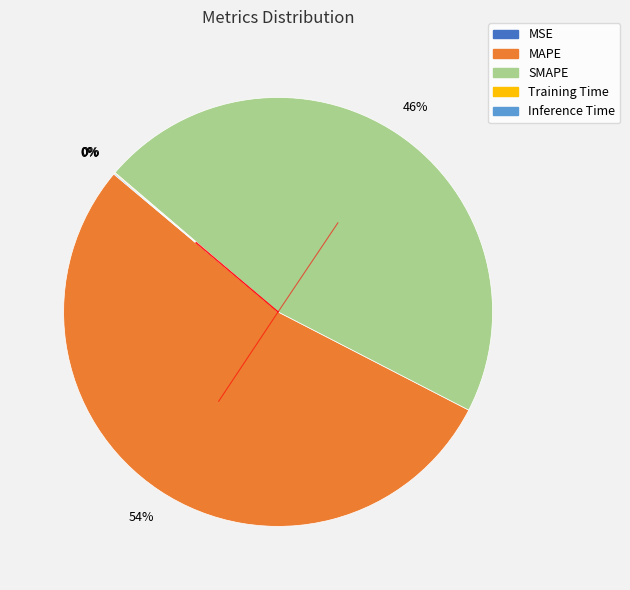

What is the largest slice in the pie chart?

MAPE